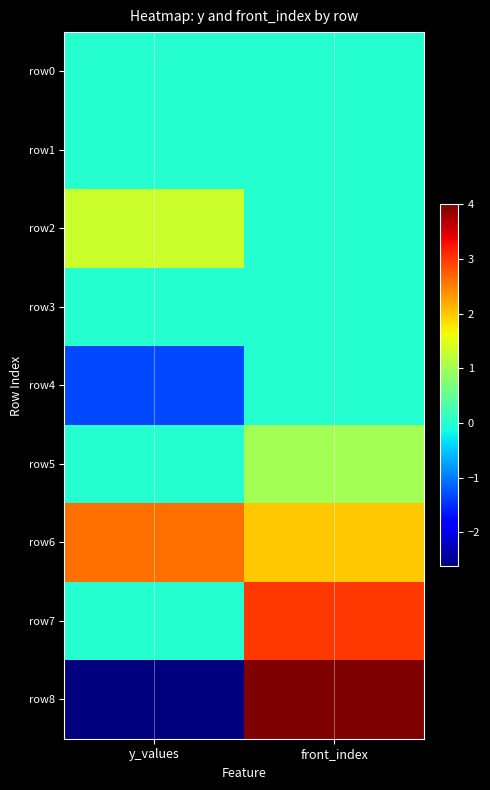

What is the spread (max minus min) of values at y_values?

5.3